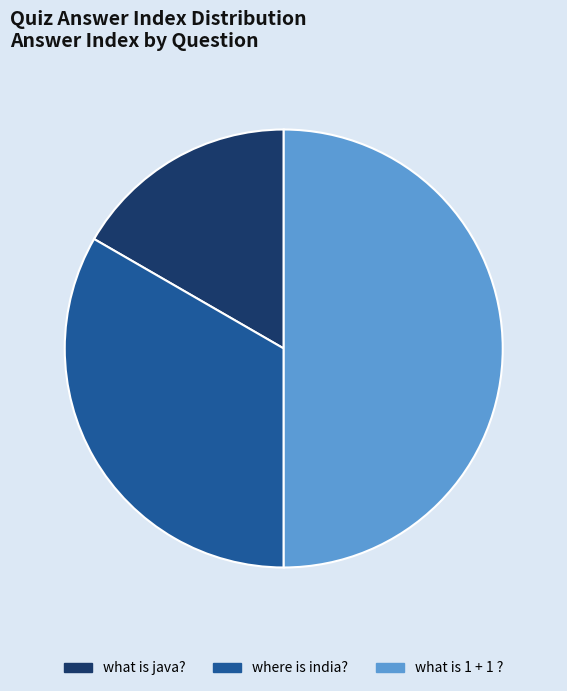

Do what is 1 + 1 ? and where is india? together represent more than half of the pie?

Yes